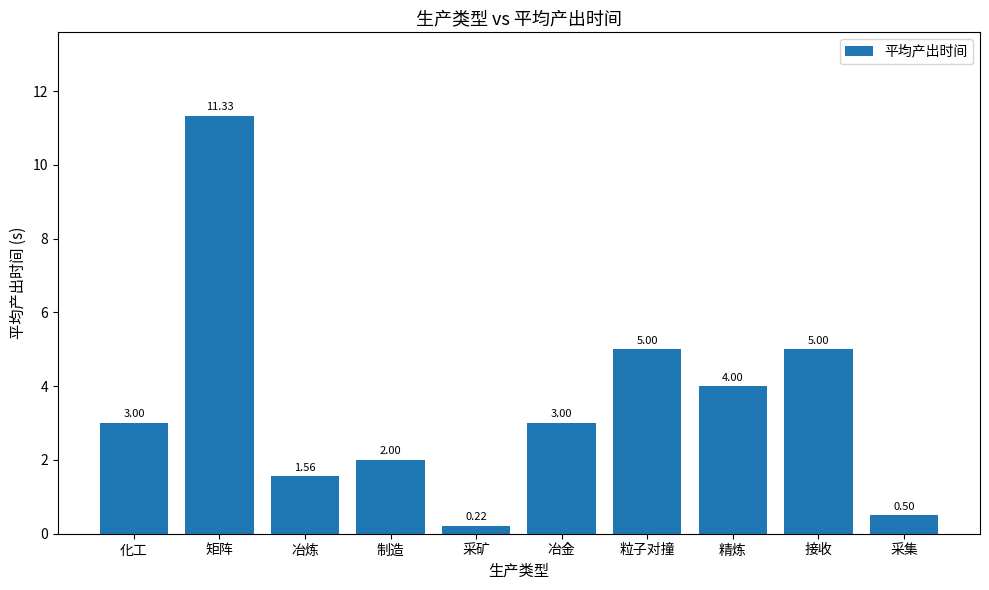

What is the difference between the maximum and minimum values?

11.1